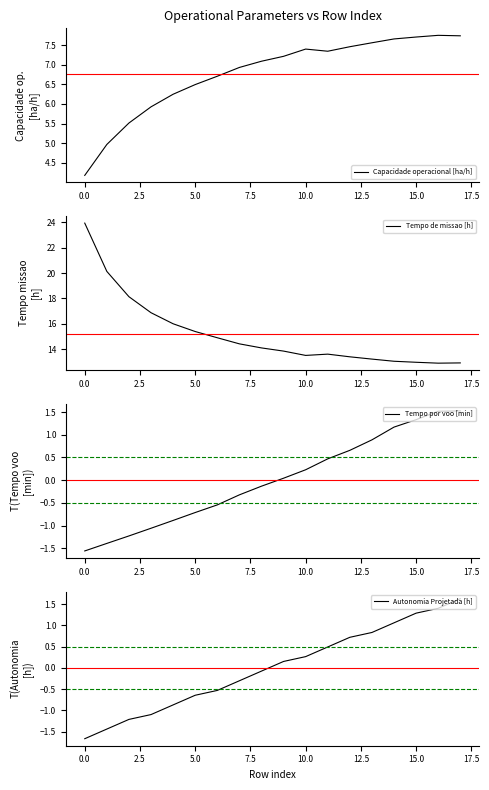

What is the difference between the second highest and minimum values in the Capacidade operacional [ha/h] series?

3.6